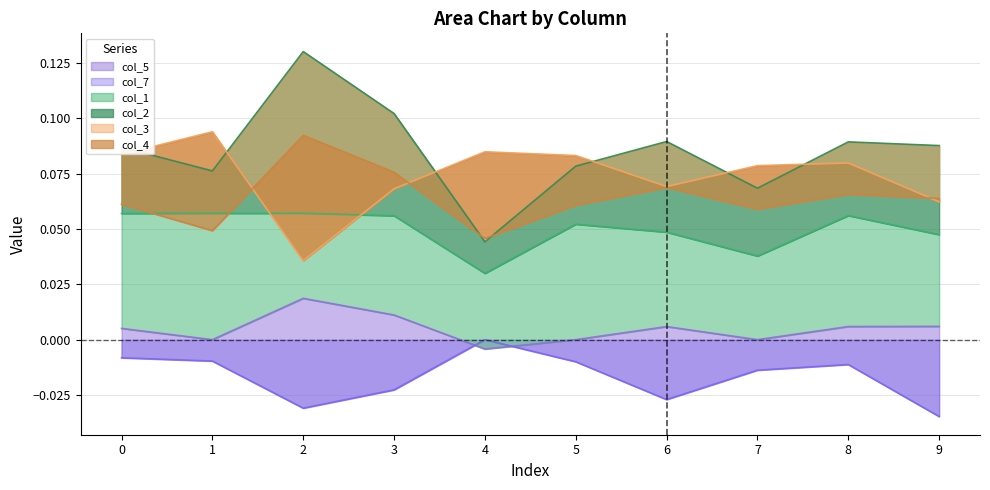

What is the maximum value shown in the chart?

0.1